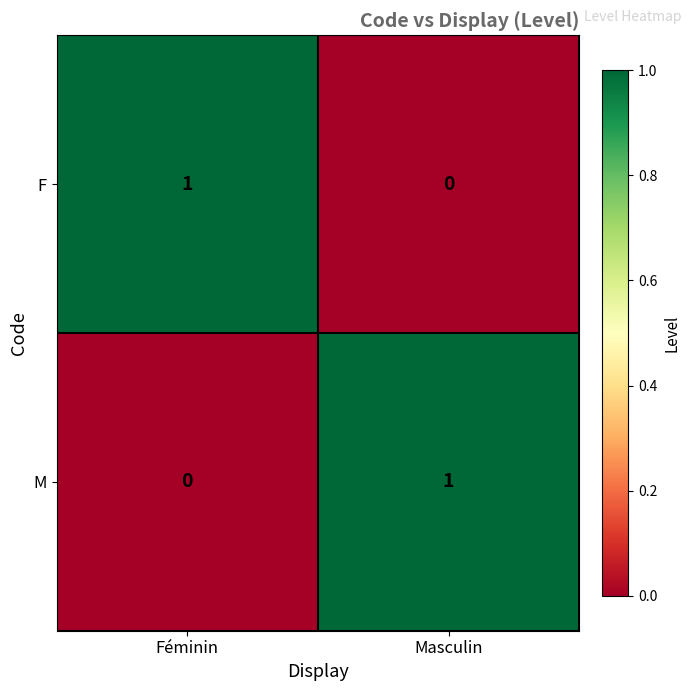

Where is F nearest to the value 0?

Masculin